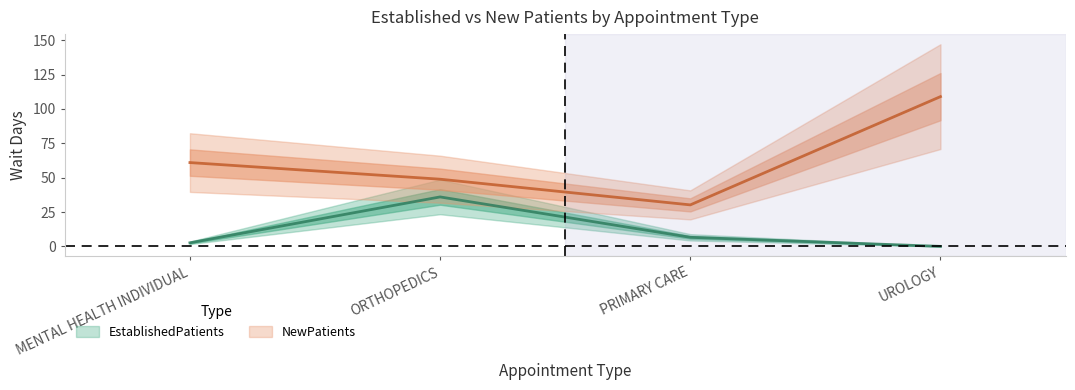

What is the average value of the NewPatients series?

62.3